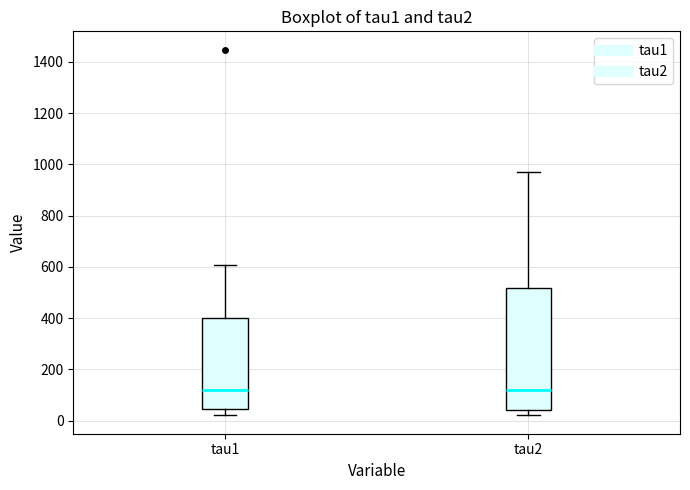

Reading left to right, transcribe this box plot: for each box, give where its median line is, the range the box spans, and where its two whiskers end, as read against the y-axis. The values are not printed on the chart, so give them approximately, as read against the axis.

tau1: median 120, box 40 to 400, whiskers 20 to 600
tau2: median 120, box 40 to 520, whiskers 20 to 980